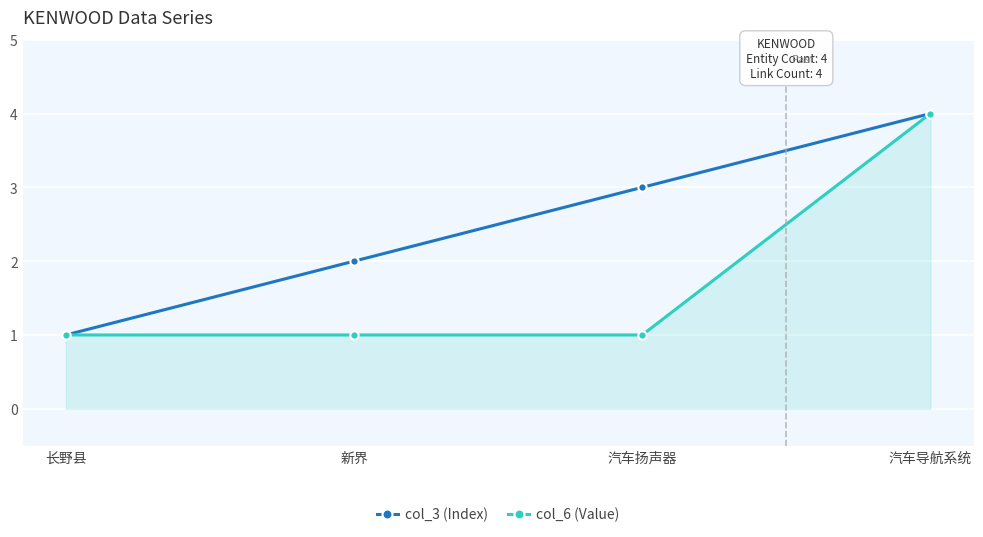

Between 长野县 and 汽车扬声器, which series saw the biggest shift?

col_3 (Index)